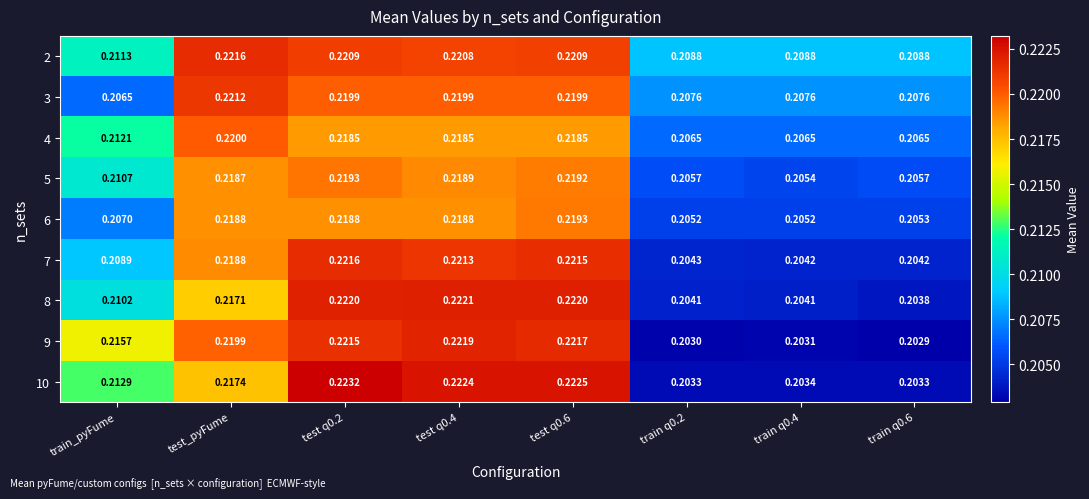

At which category is the sum across all series the highest?

test q0.2